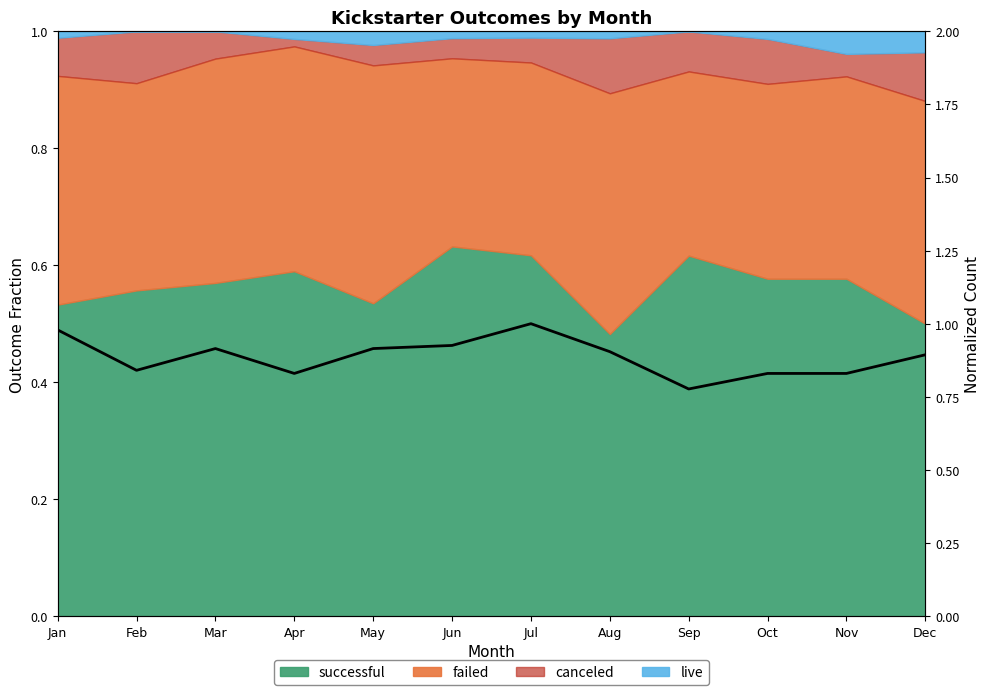

Which category has the highest value across all series?

Jul